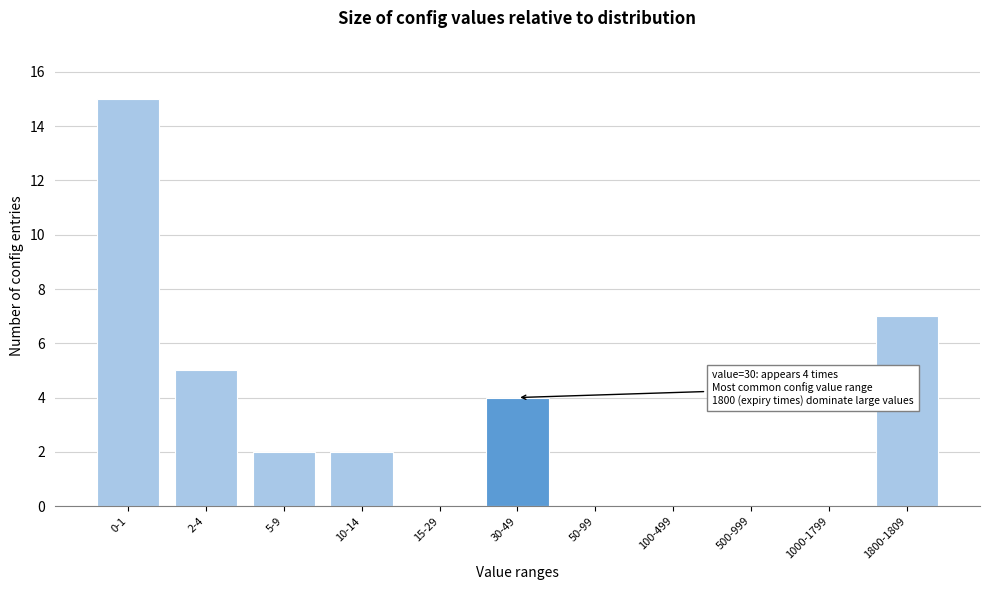

Reading left to right, transcribe all the data shown in this chart.

0-1=15	2-4=5	5-9=2	10-14=2	15-29=0	30-49=4	50-99=0	100-499=0	500-999=0	1000-1799=0	1800-1809=7